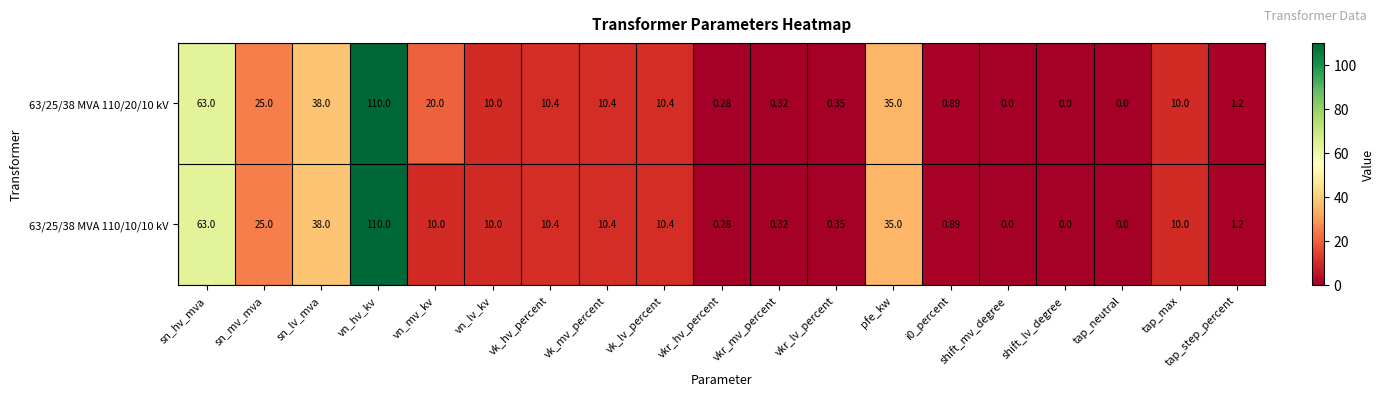

At which label does 63/25/38 MVA 110/20/10 kV first exceed 10?

sn_hv_mva